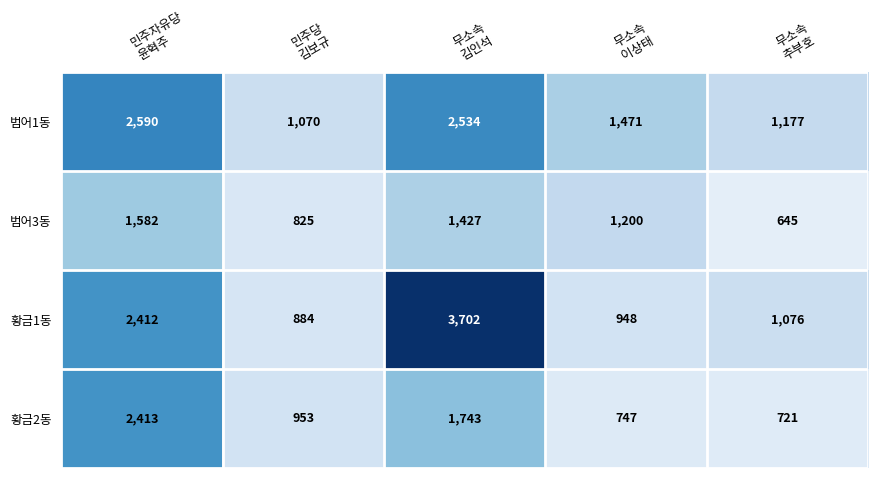

Reading left to right, what are all the values shown in this chart?

범어1동: 2590	1070	2534	1471	1177
범어3동: 1582	825	1427	1200	645
황금1동: 2412	884	3702	948	1076
황금2동: 2413	953	1743	747	721